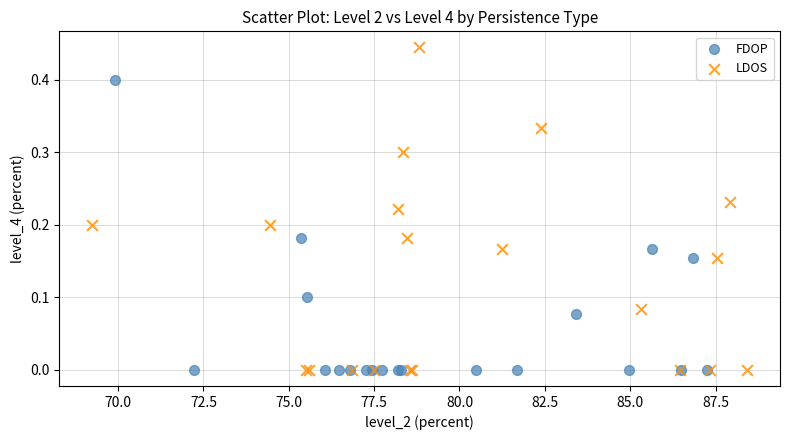

What are all the series names shown in the legend?

FDOP, LDOS